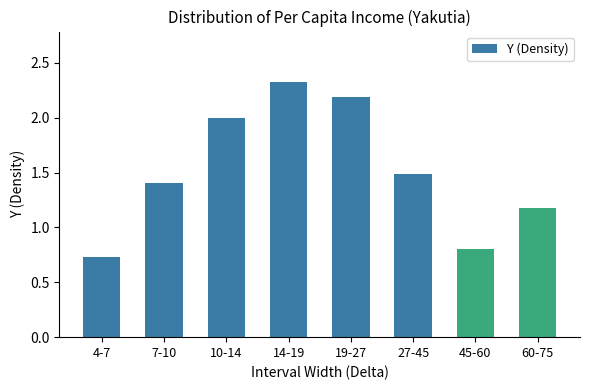

List the labels in order of value, largest first.

14-19, 19-27, 10-14, 27-45, 7-10, 60-75, 45-60, 4-7